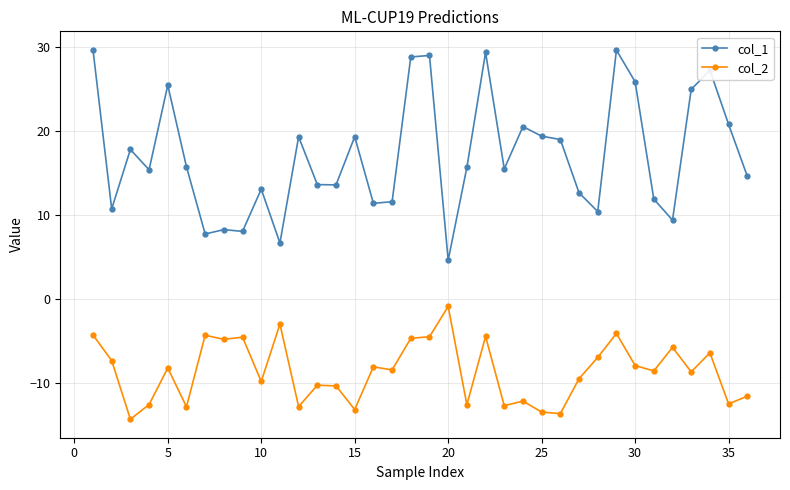

True or false: col_1 and col_2 cross at least once.

False